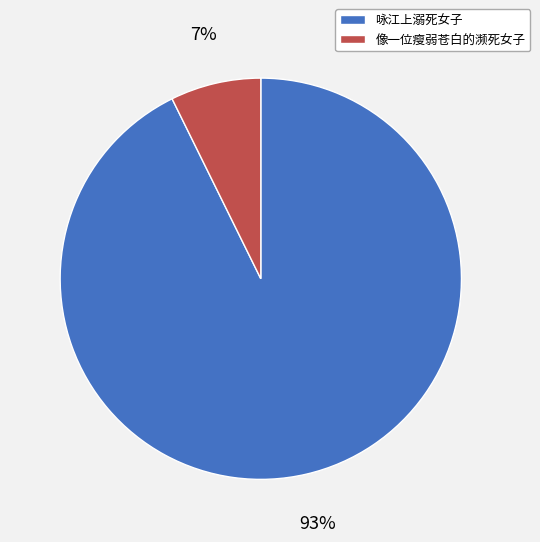

How many segments does this pie chart have?

2